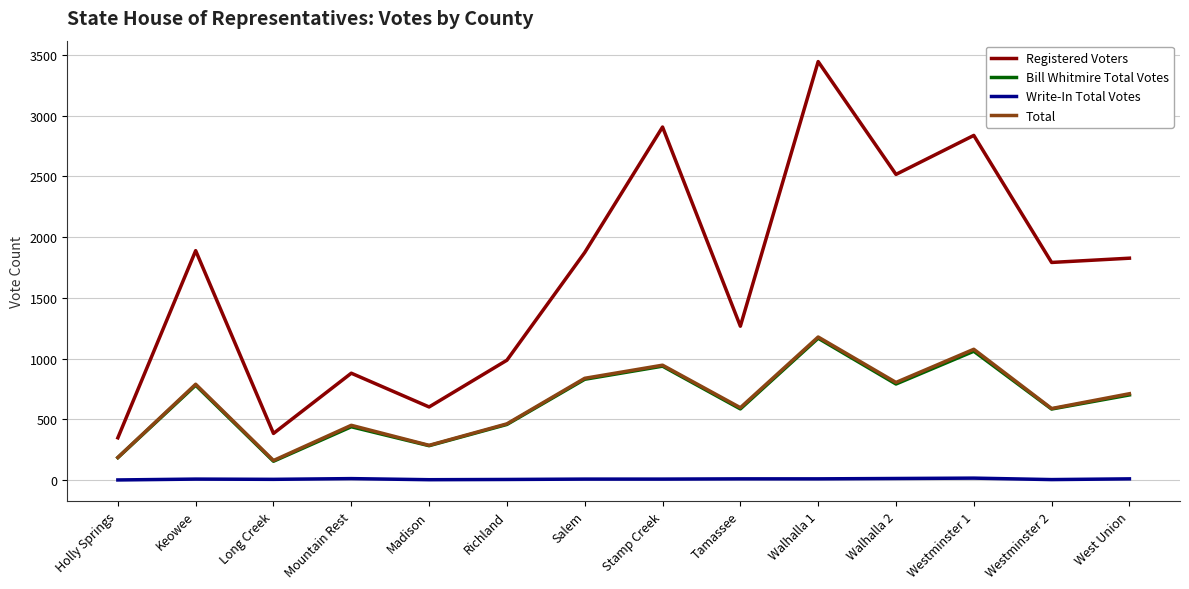

What is the minimum value for Total?

161